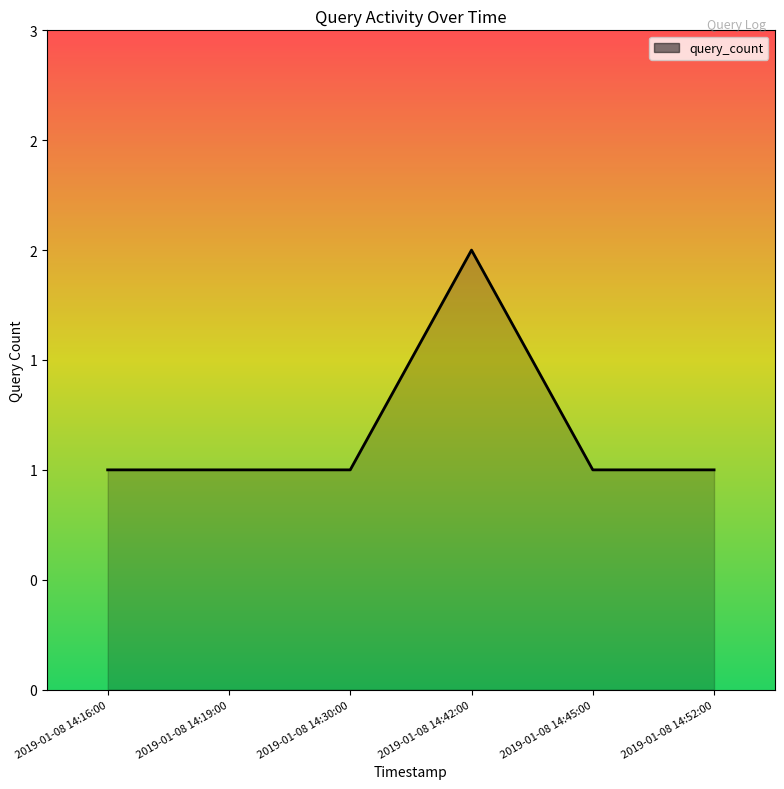

How many interior local peaks (higher than both neighbors) does the data have?

1